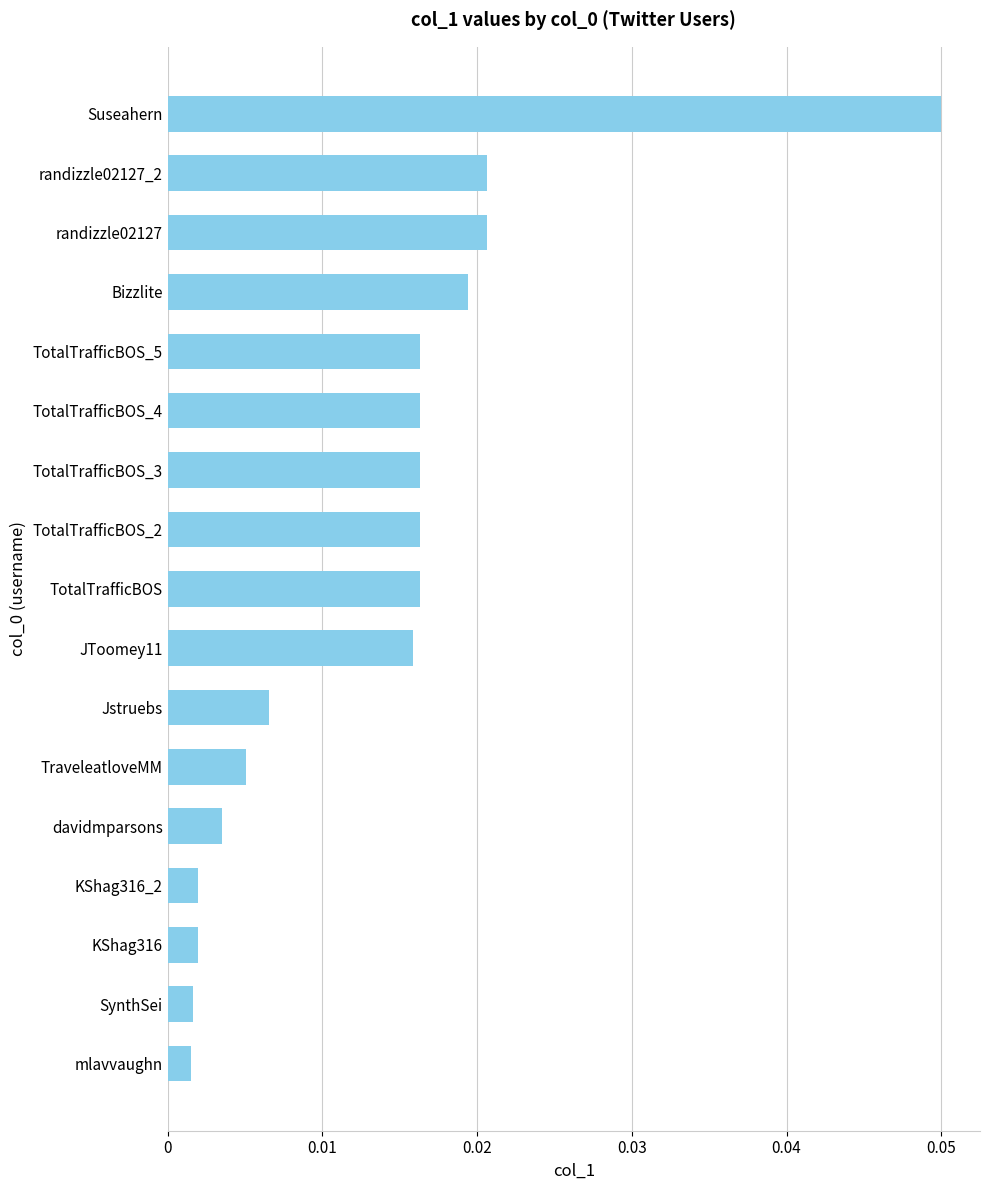

Which label corresponds to the largest value in the chart?

Suseahern